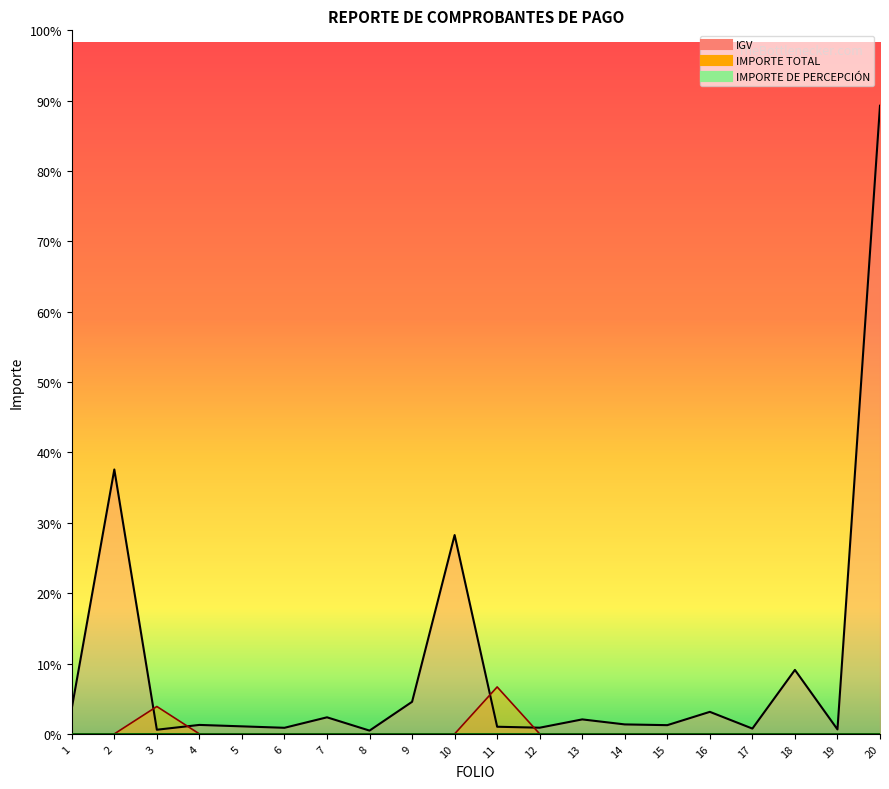

At which category is the sum across all series the highest?

20